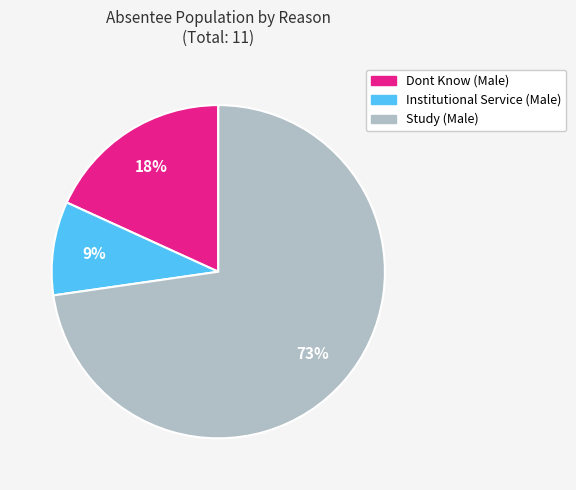

The Dont Know (Male) slice represents 4% of the pie. True or false?

False